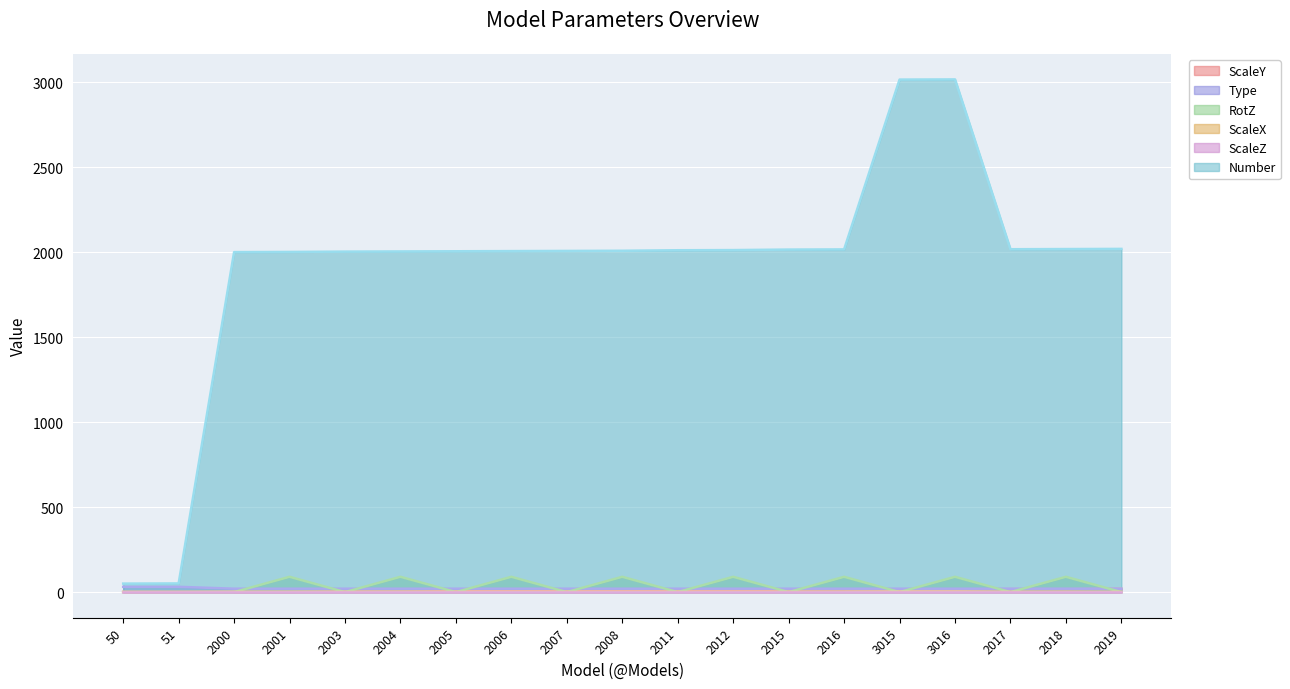

What is the highest value of the Number series?

3016.0